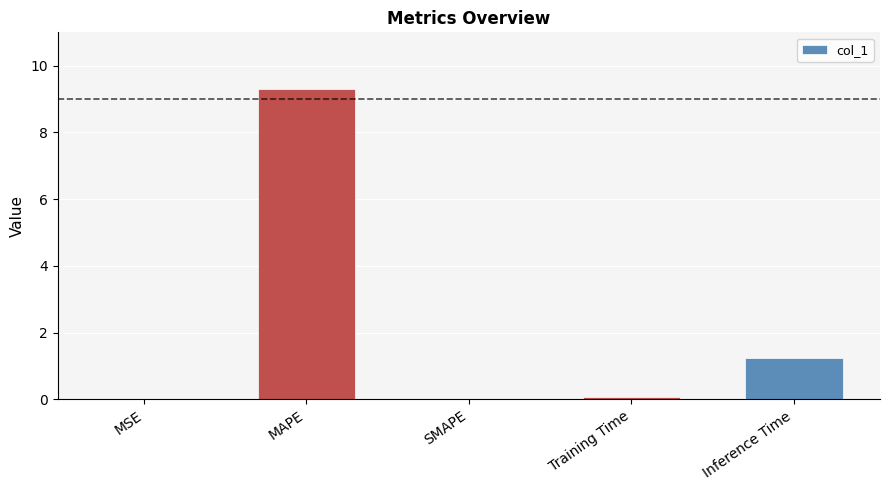

What is the sum of all values?

10.6